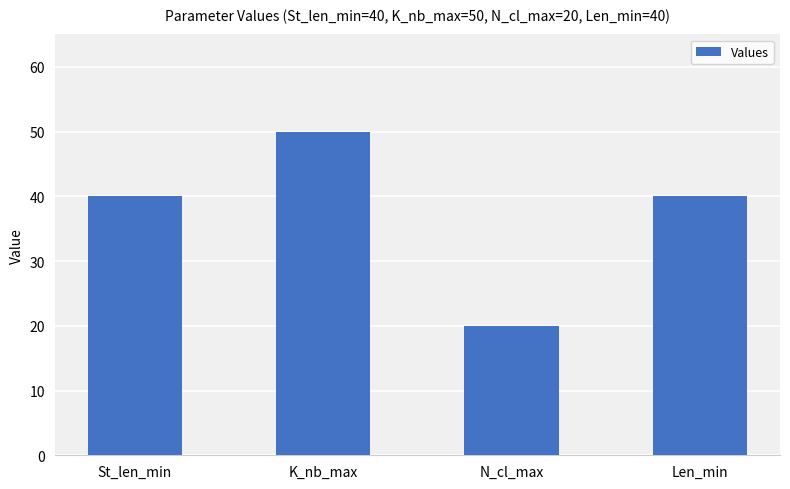

What value does the data have at Len_min, to the nearest 10?

40